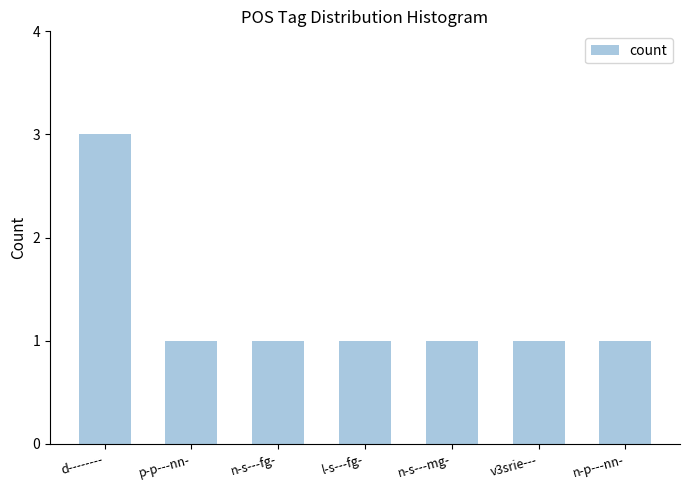

Reading left to right, transcribe all the data shown in this chart.

d--------=3	p-p---nn-=1	n-s---fg-=1	l-s---fg-=1	n-s---mg-=1	v3srie---=1	n-p---nn-=1